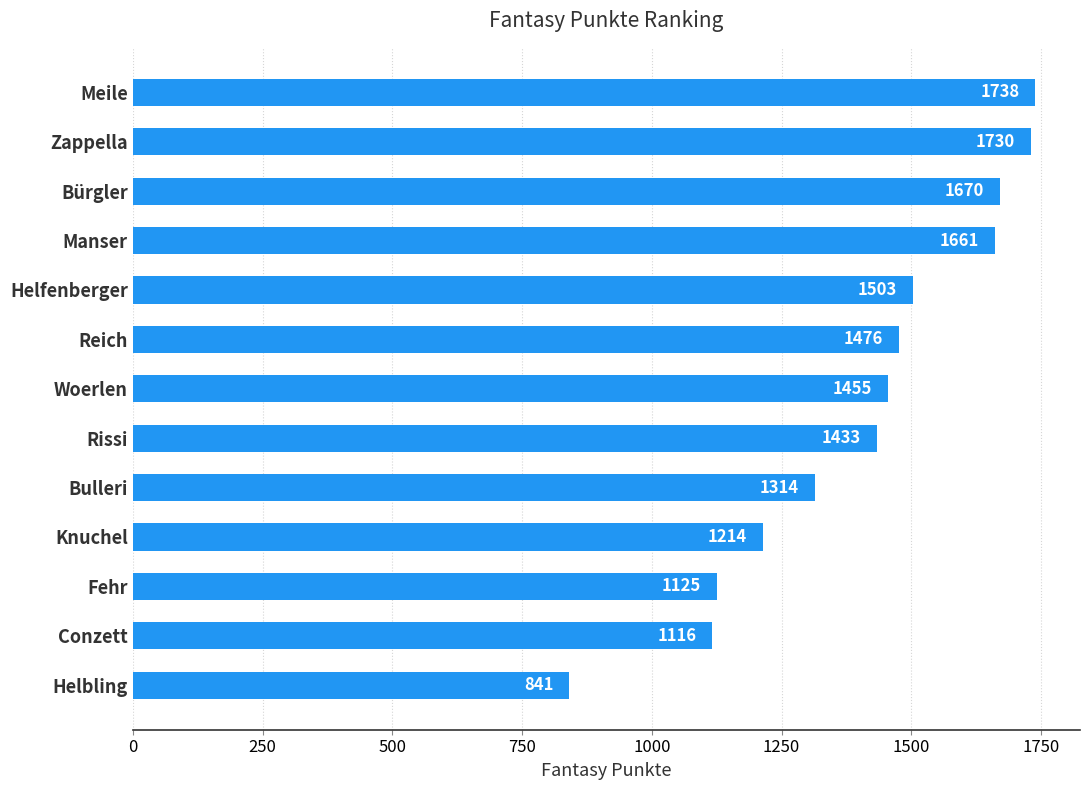

Is it true that the value at Bürgler is 1670?

True